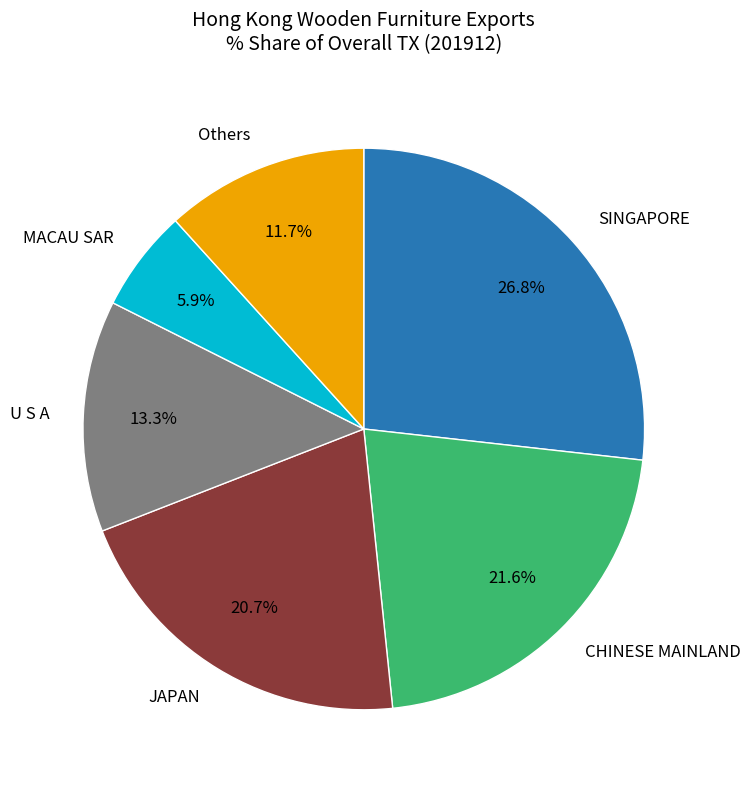

Which has a higher value, JAPAN or SINGAPORE?

SINGAPORE